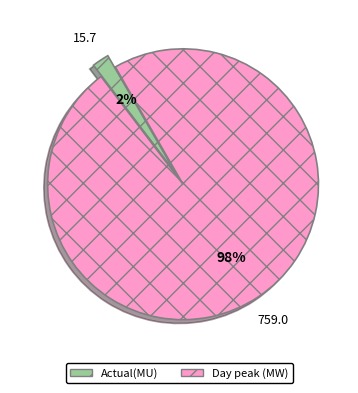

To the nearest percent, what is the difference between the largest and smallest slice percentages?

96%